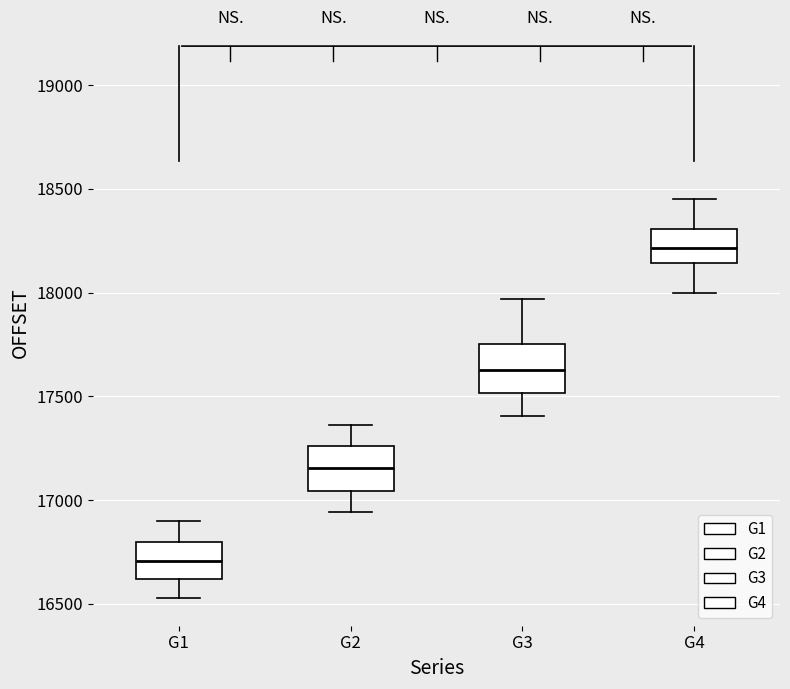

Reading left to right, transcribe this box plot: for each box, give where its median line is, the range the box spans, and where its two whiskers end, as read against the y-axis. The values are not printed on the chart, so give them approximately, as read against the axis.

G1: median 16700, box 16600 to 16800, whiskers 16550 to 16900
G2: median 17150, box 17050 to 17250, whiskers 16950 to 17350
G3: median 17650, box 17500 to 17750, whiskers 17400 to 17950
G4: median 18200, box 18150 to 18300, whiskers 18000 to 18450